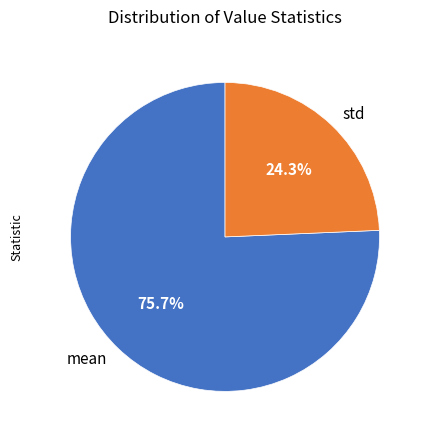

What percentage is NOT represented by std?

75.7%